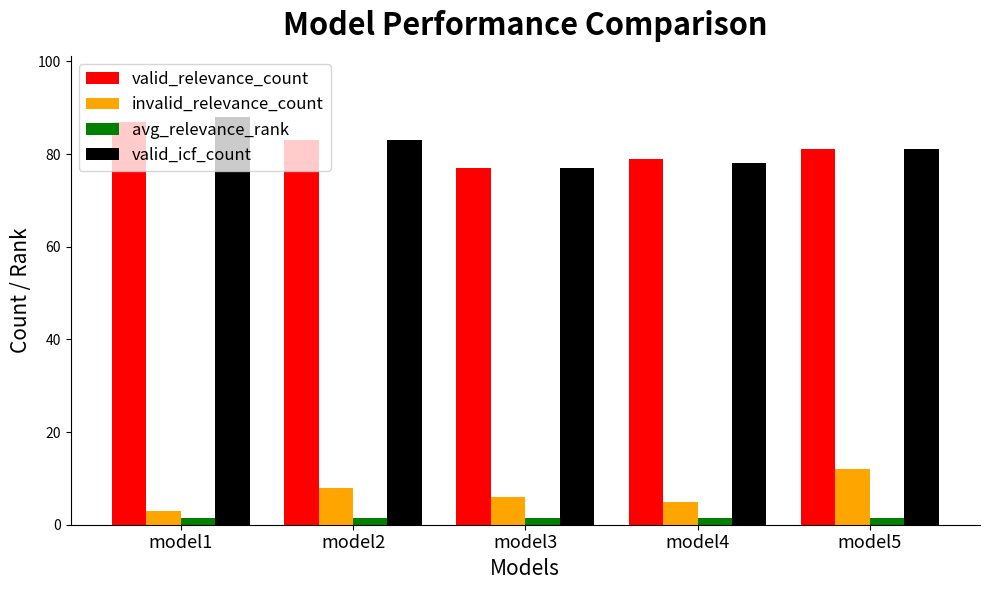

What is the sum of all valid_icf_count values?

407.0